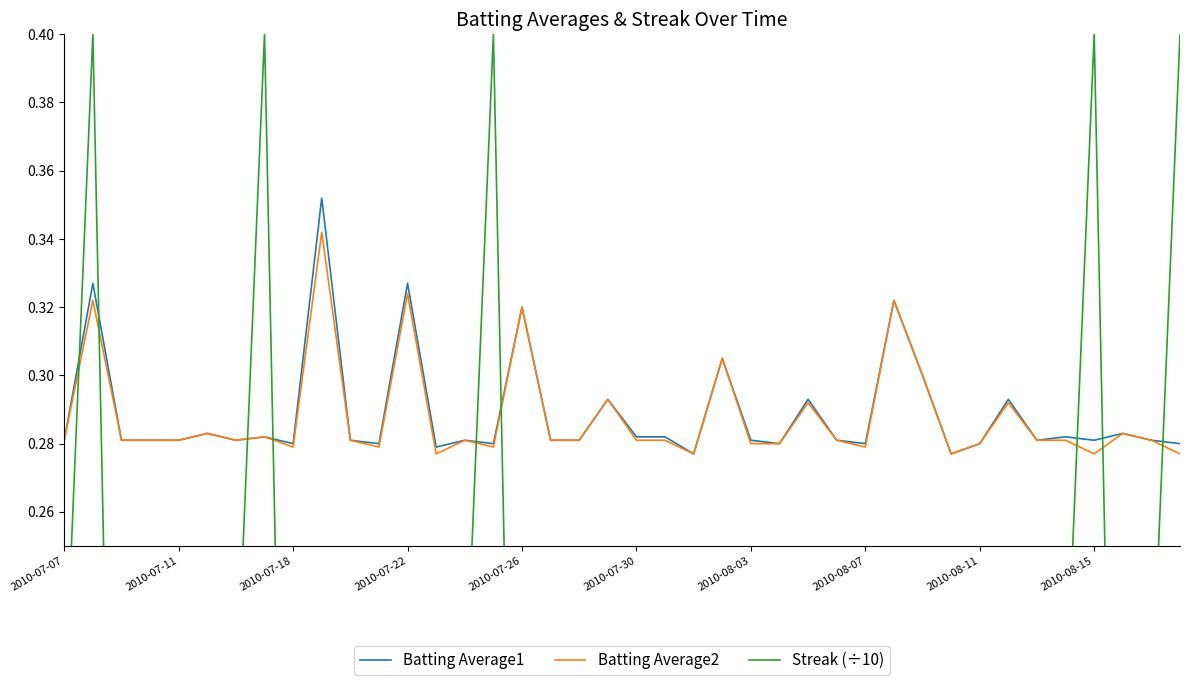

How many Streak (÷10) values are between 0 and 1?

40